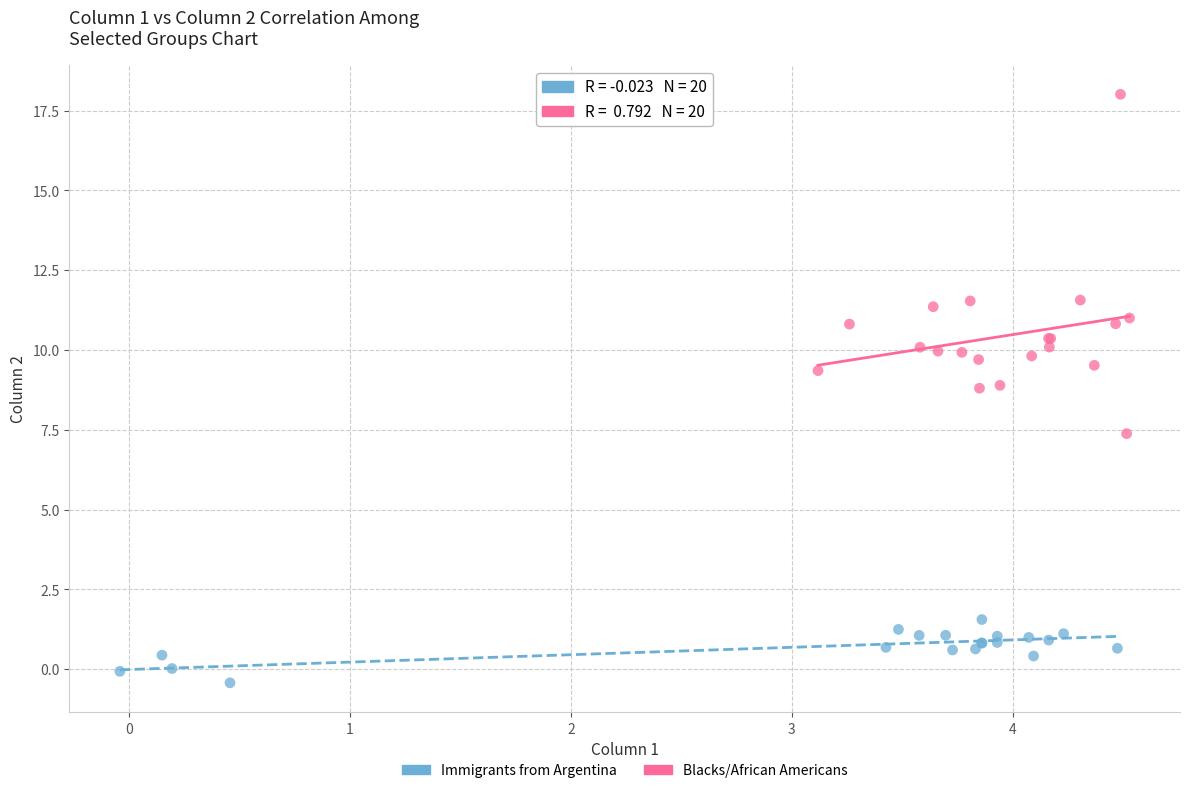

Which series contains the lowest Y value?

Immigrants from Argentina